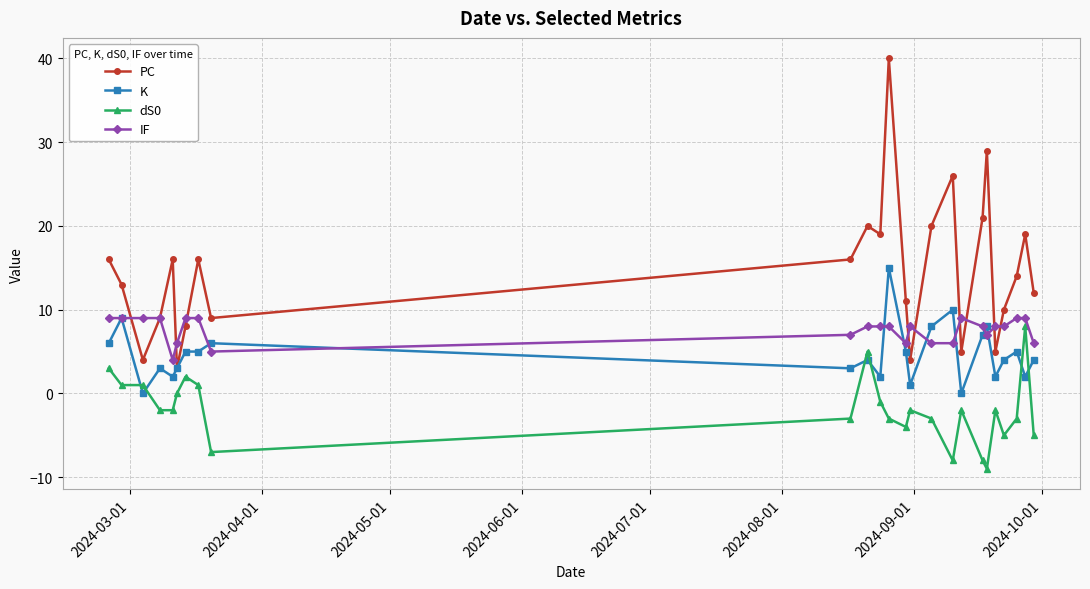

Reading left to right, what are all the values shown in this chart?

PC: 16	13	4	9	16	3	8	16	9	16	20	19	40	11	4	20	26	5	21	29	5	10	14	19	12
K: 6	9	0	3	2	3	5	5	6	3	4	2	15	5	1	8	10	0	7	8	2	4	5	2	4
dS0: 3	1	1	-2	-2	0	2	1	-7	-3	5	-1	-3	-4	-2	-3	-8	-2	-8	-9	-2	-5	-3	8	-5
IF: 9	9	9	9	4	6	9	9	5	7	8	8	8	6	8	6	6	9	8	7	8	8	9	9	6